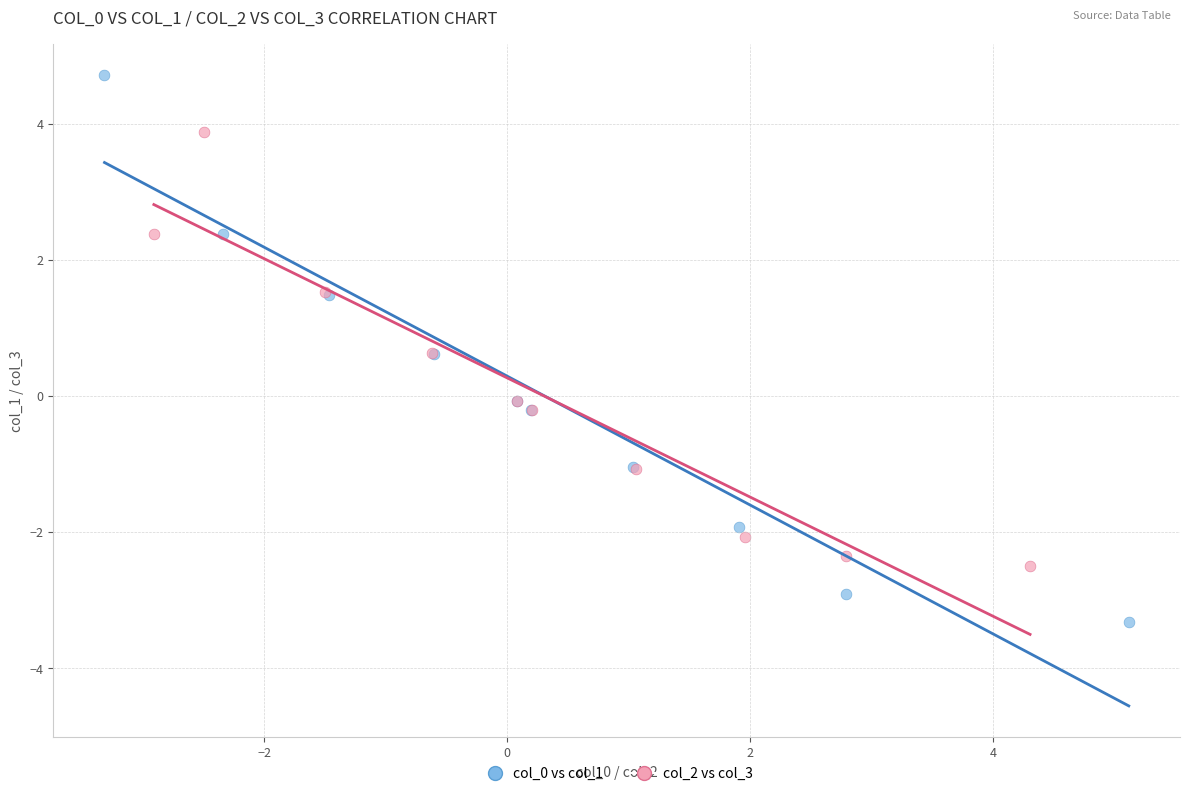

Which series has the widest spread of Y values?

col_0 vs col_1